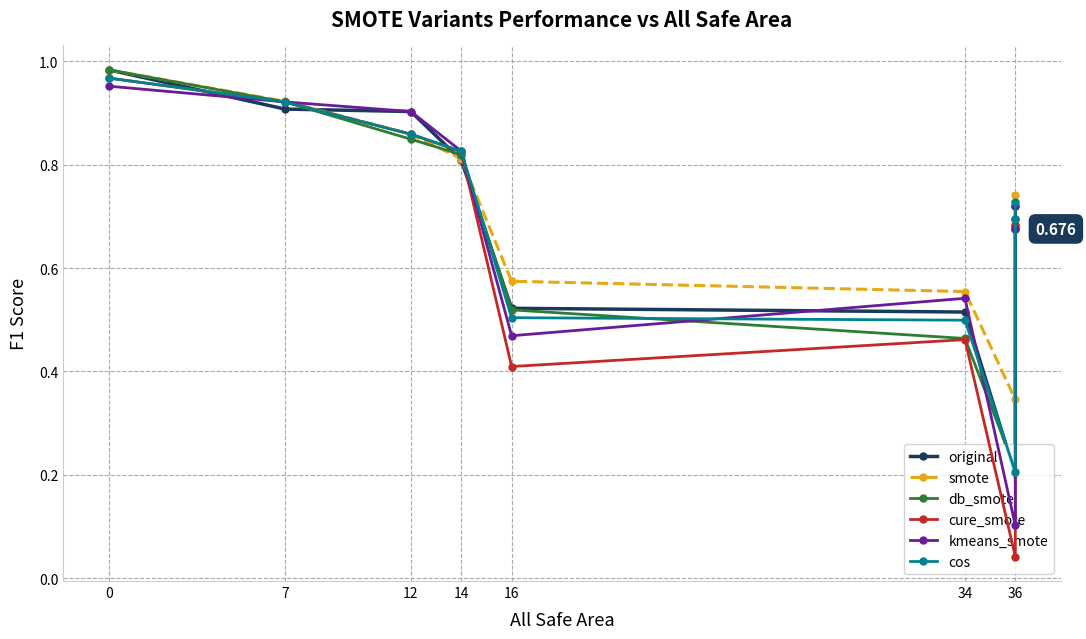

True or false: cure_smote and cos cross at least once.

True